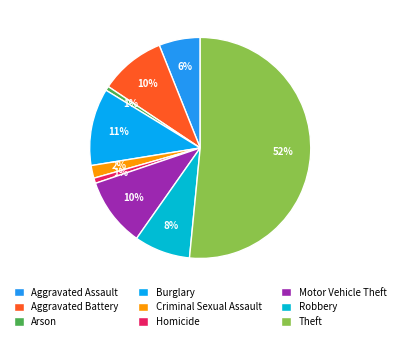

How many segments does this pie chart have?

9